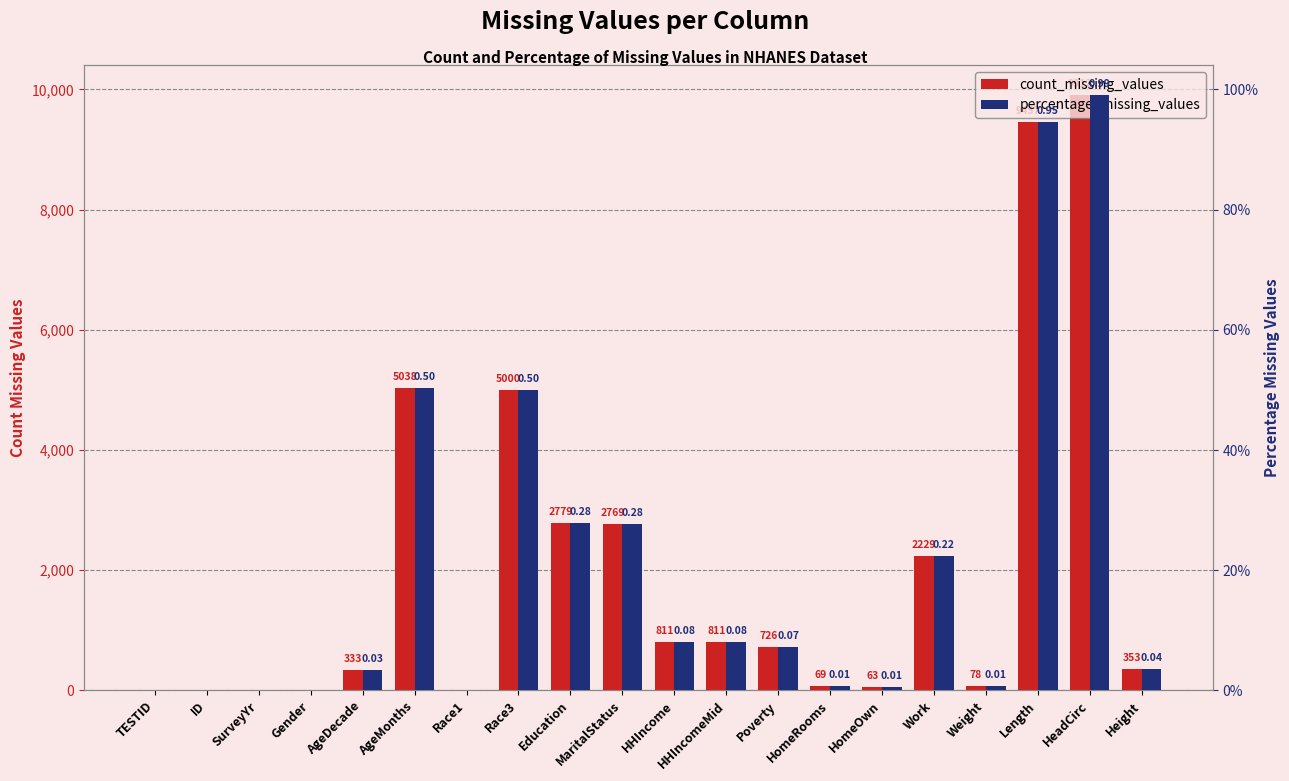

What is the label of the 7th bar from the right?

HomeRooms